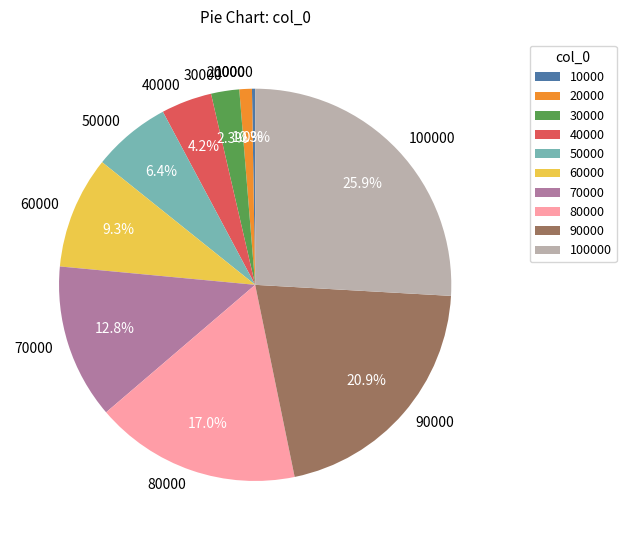

Is 30000 the majority of the pie?

No